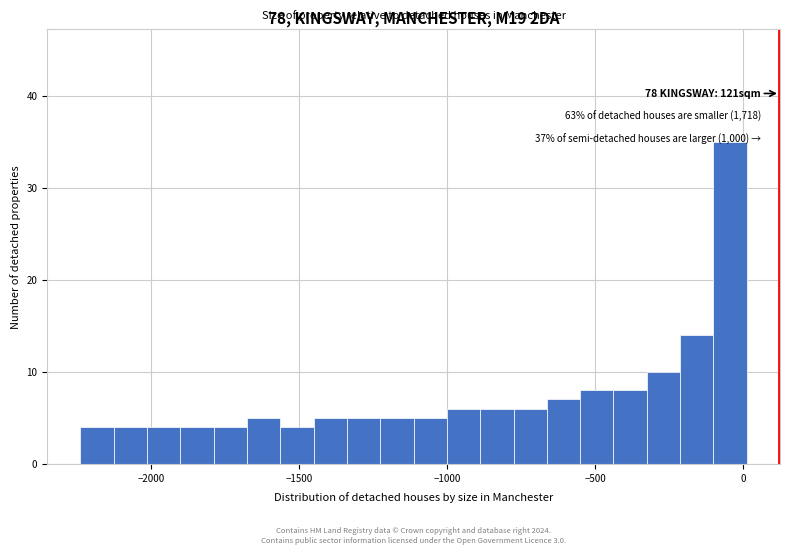

Read against the x-axis, roughly where is the centre of the tallest bar?

-50